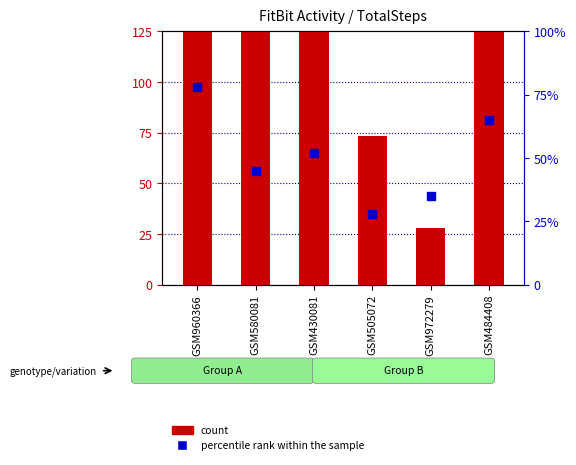

At which category is the sum across all series the highest?

GSM960366